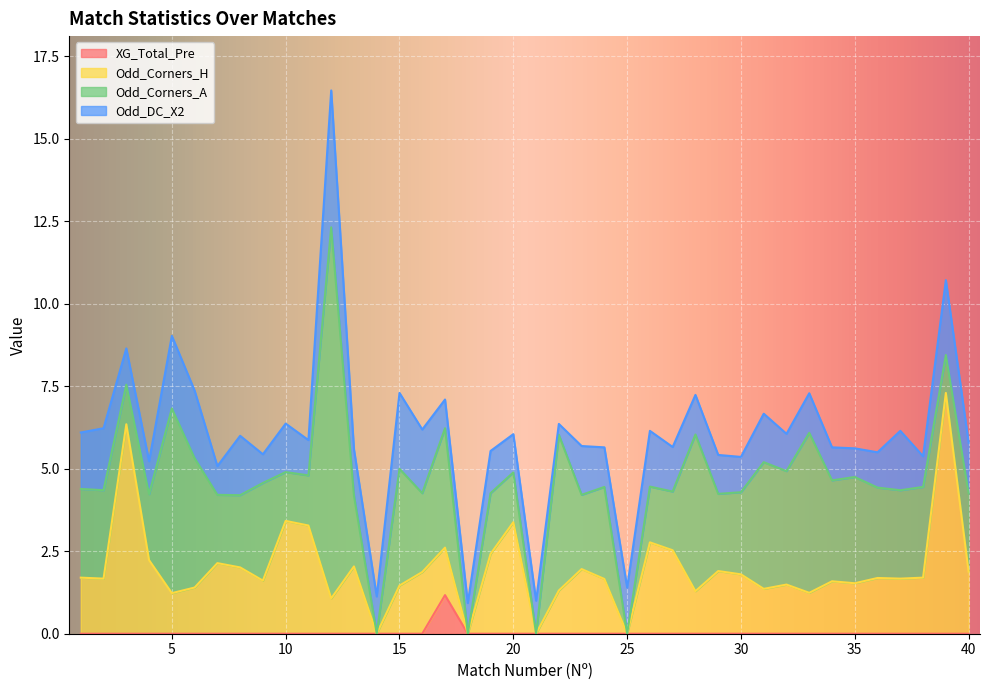

What is the highest value of the XG_Total_Pre series?

1.2